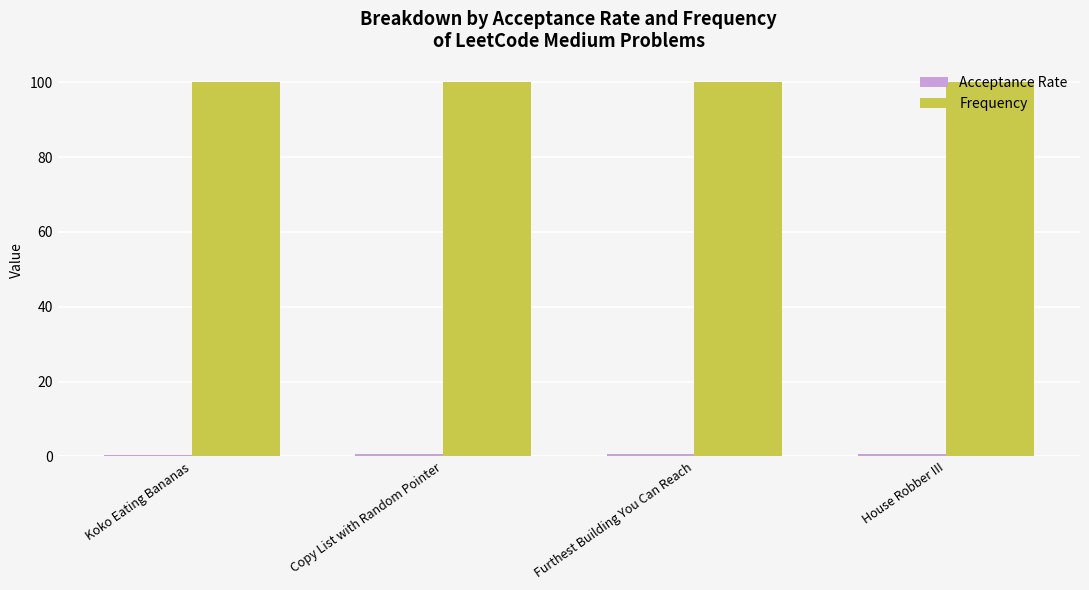

What is the sum of all Frequency values?

400.0